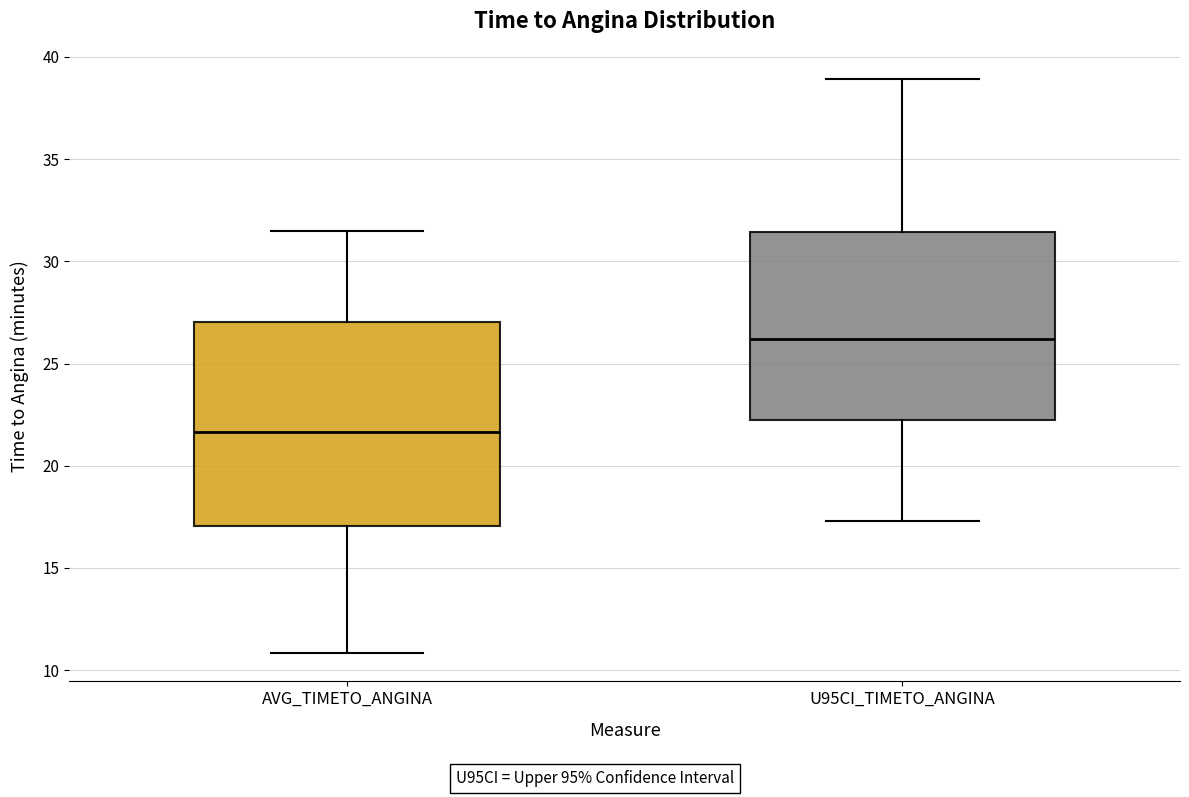

Reading left to right, transcribe this box plot: for each box, give where its median line is, the range the box spans, and where its two whiskers end, as read against the y-axis. The values are not printed on the chart, so give them approximately, as read against the axis.

AVG_TIMETO_ANGINA: median 21.5, box 17.0 to 27.0, whiskers 11.0 to 31.5
U95CI_TIMETO_ANGINA: median 26.0, box 22.5 to 31.5, whiskers 17.5 to 39.0